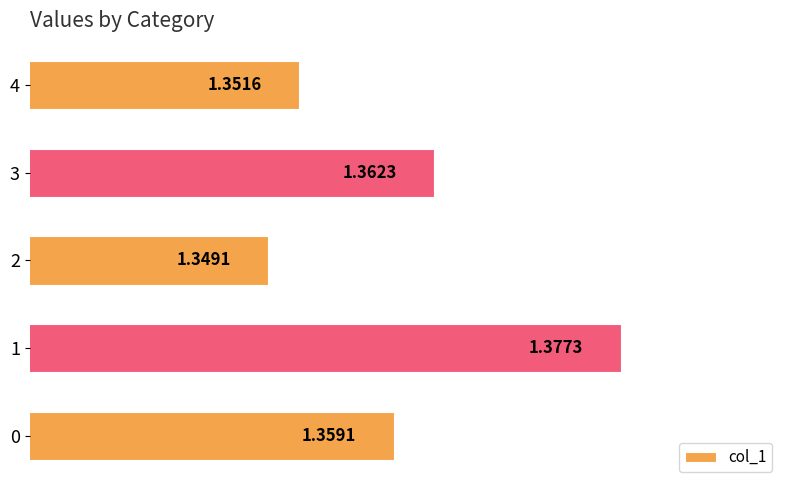

List the labels in order of value, largest first.

1, 3, 0, 4, 2